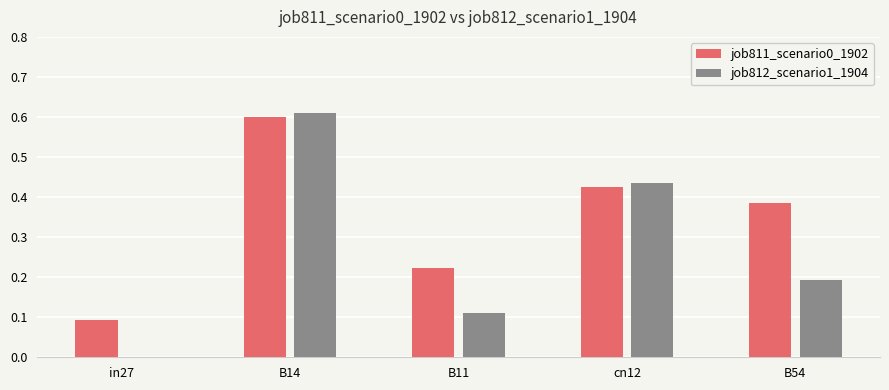

Is the value of job812_scenario1_1904 at in27 greater than the value of job811_scenario0_1902 at B11?

No